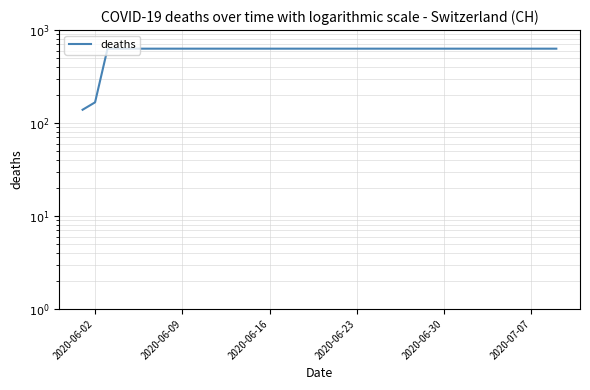

Is this an area chart (filled region under the line)?

No